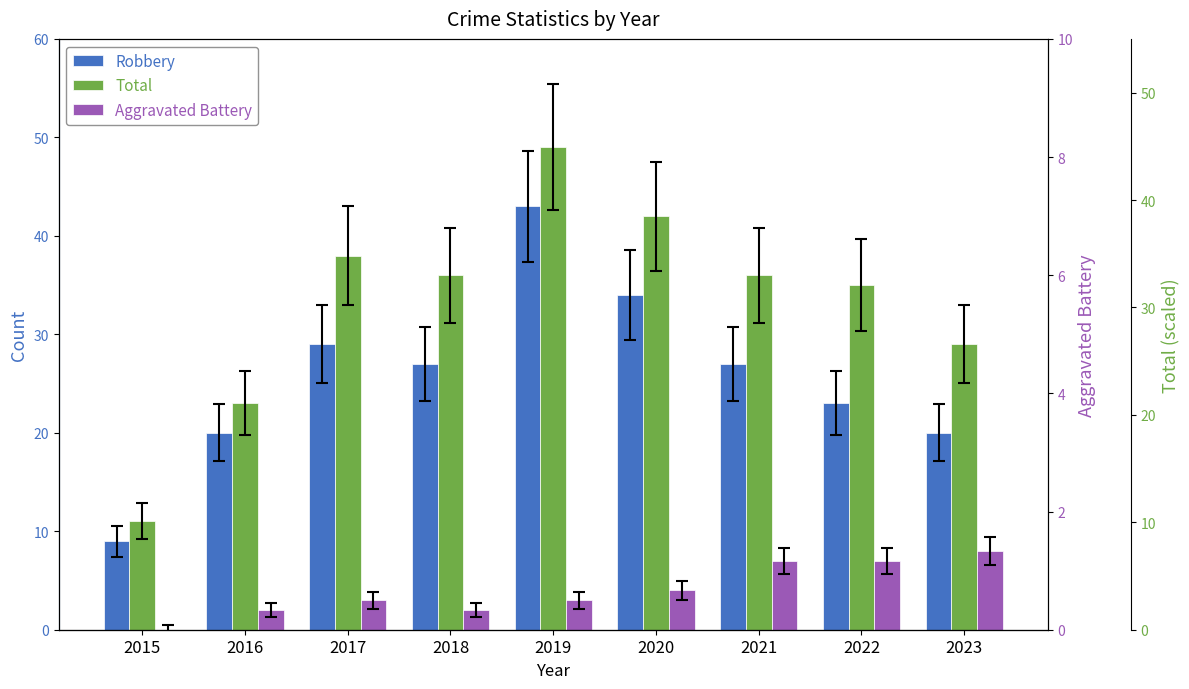

At which label does Total first exceed 36?

2017